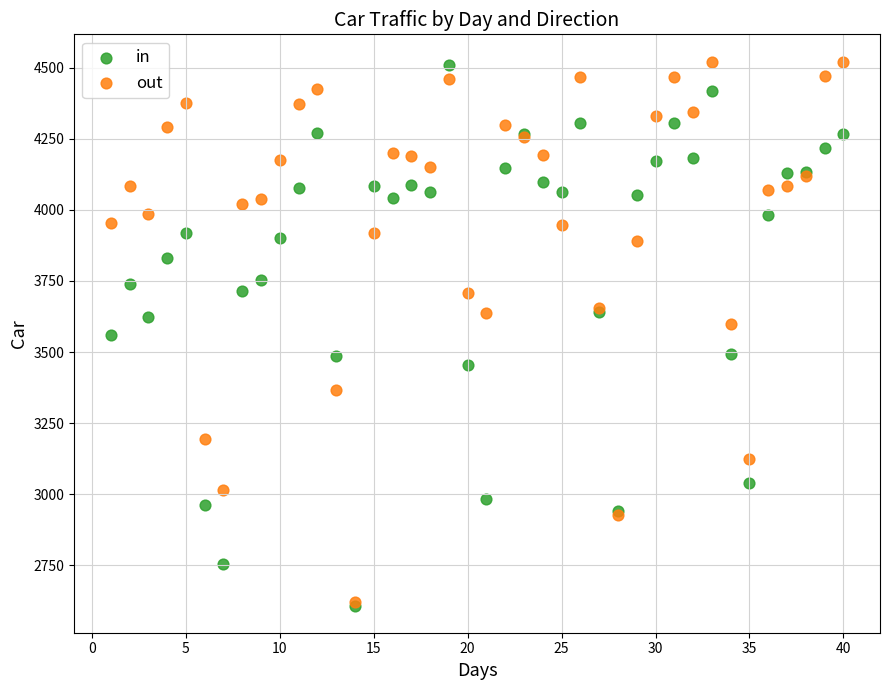

What are all the series names shown in the legend?

in, out